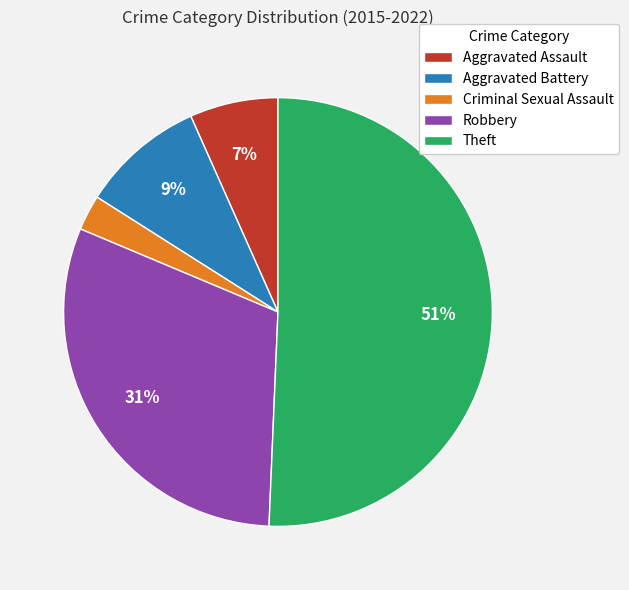

Do Aggravated Assault and Criminal Sexual Assault together represent more than half of the pie?

No